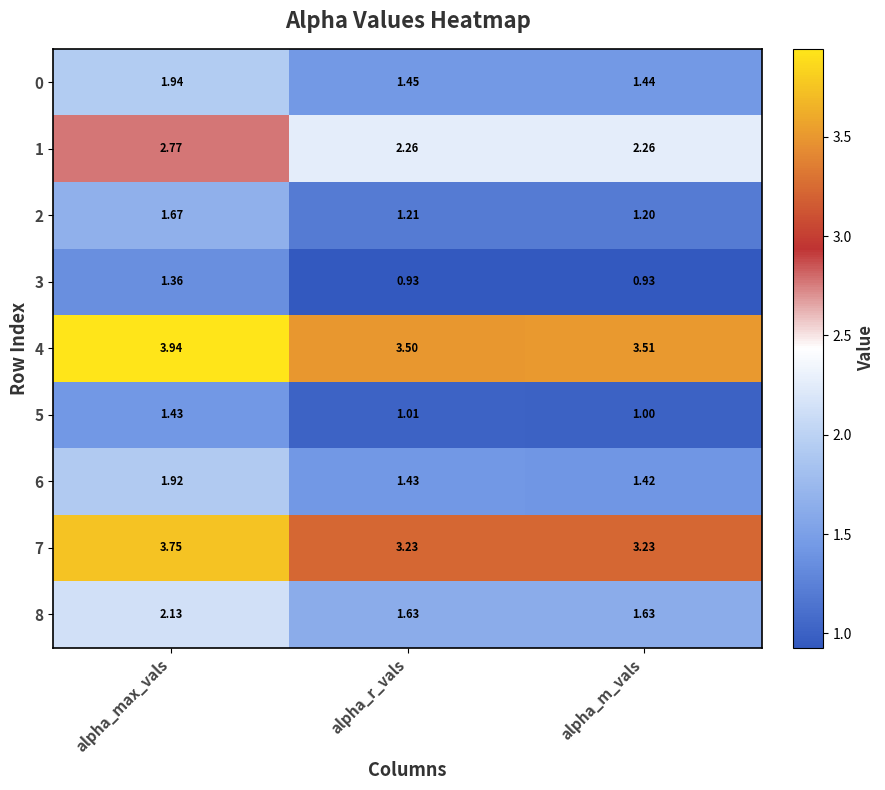

At which label does 2 reach its peak?

alpha_max_vals